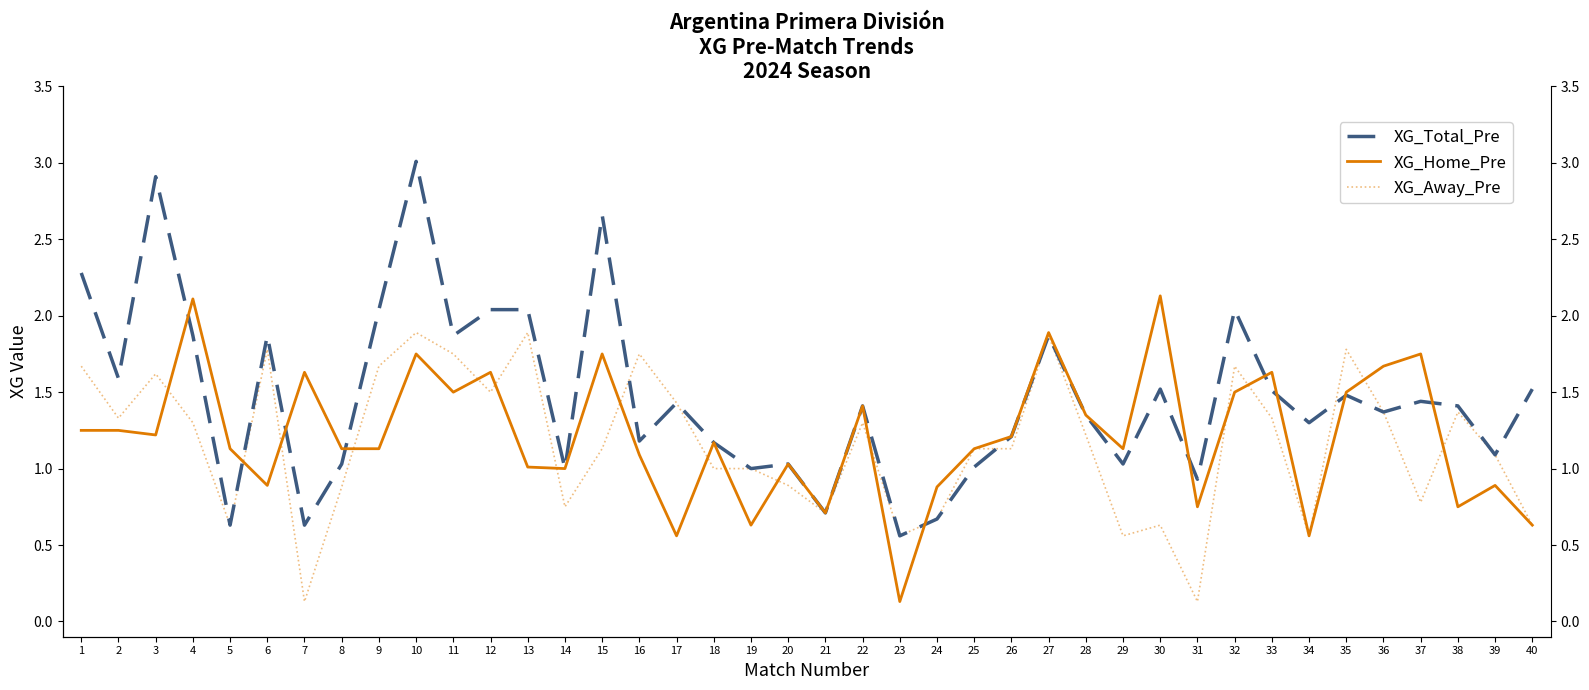

List the series in order of their overall mean, lowest first.

XG_Away_Pre, XG_Home_Pre, XG_Total_Pre